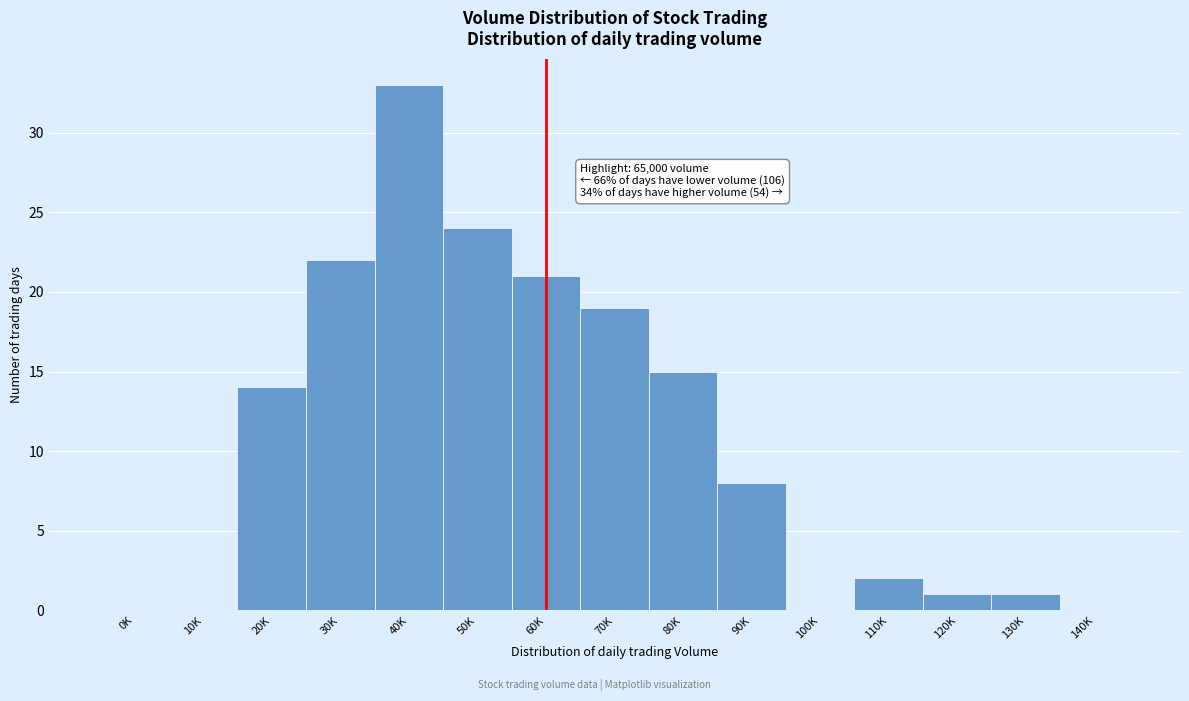

Reading left to right, extract all data points from this chart.

0K=0	10K=0	20K=14	30K=22	40K=33	50K=24	60K=21	70K=19	80K=15	90K=8	100K=0	110K=2	120K=1	130K=1	140K=0